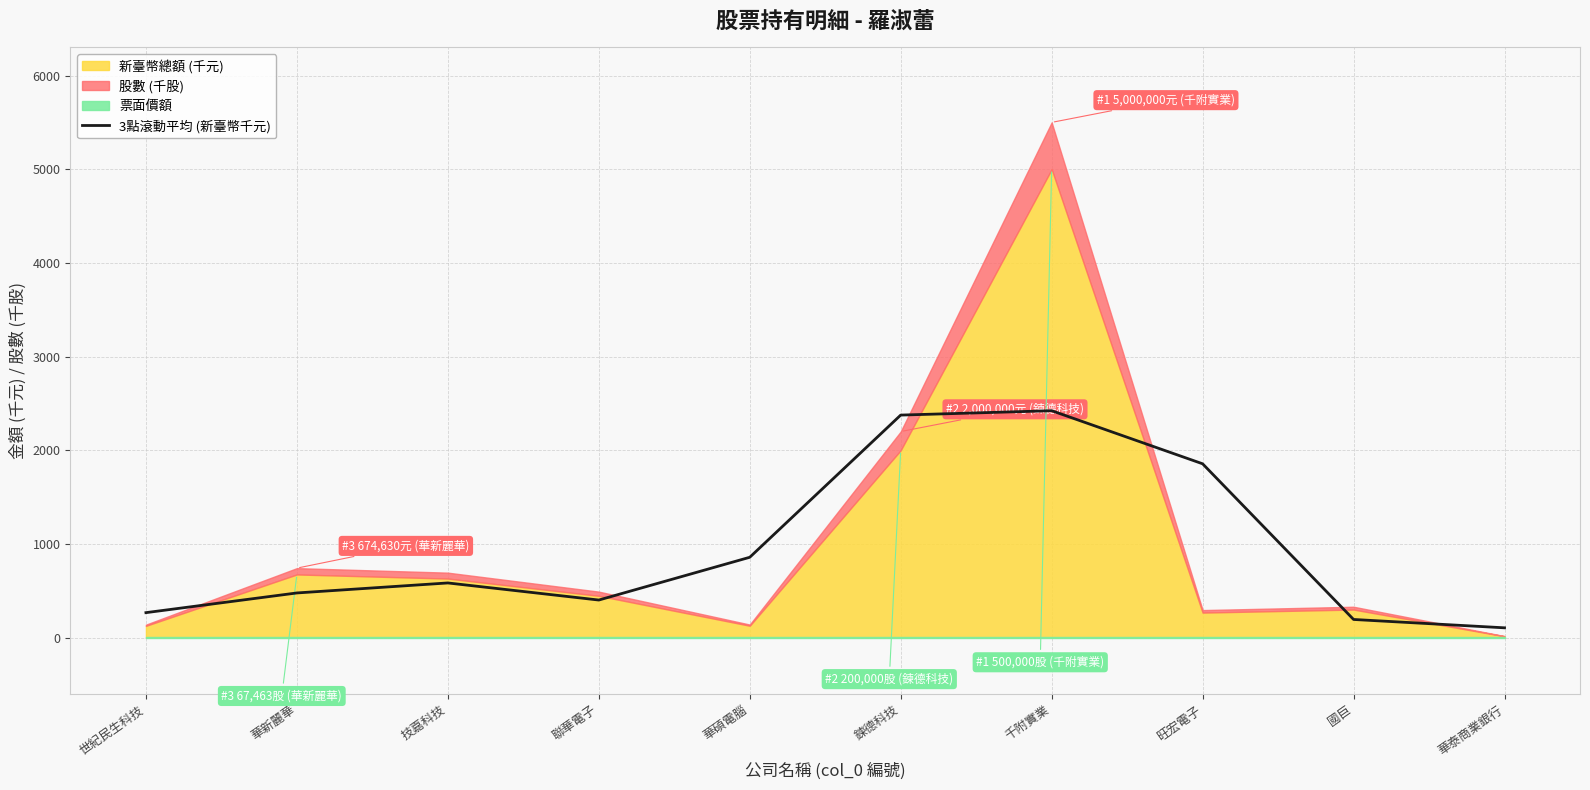

Reading left to right, list all the values displayed in this chart.

世紀民生科技=266.9	華新麗華=477.2	技嘉科技=584.0	聯華電子=401.5	華碩電腦=857.9	鍊德科技=2375.7	千附實業=2422.5	旺宏電子=1855.9	國巨=194.2	華泰商業銀行=105.0